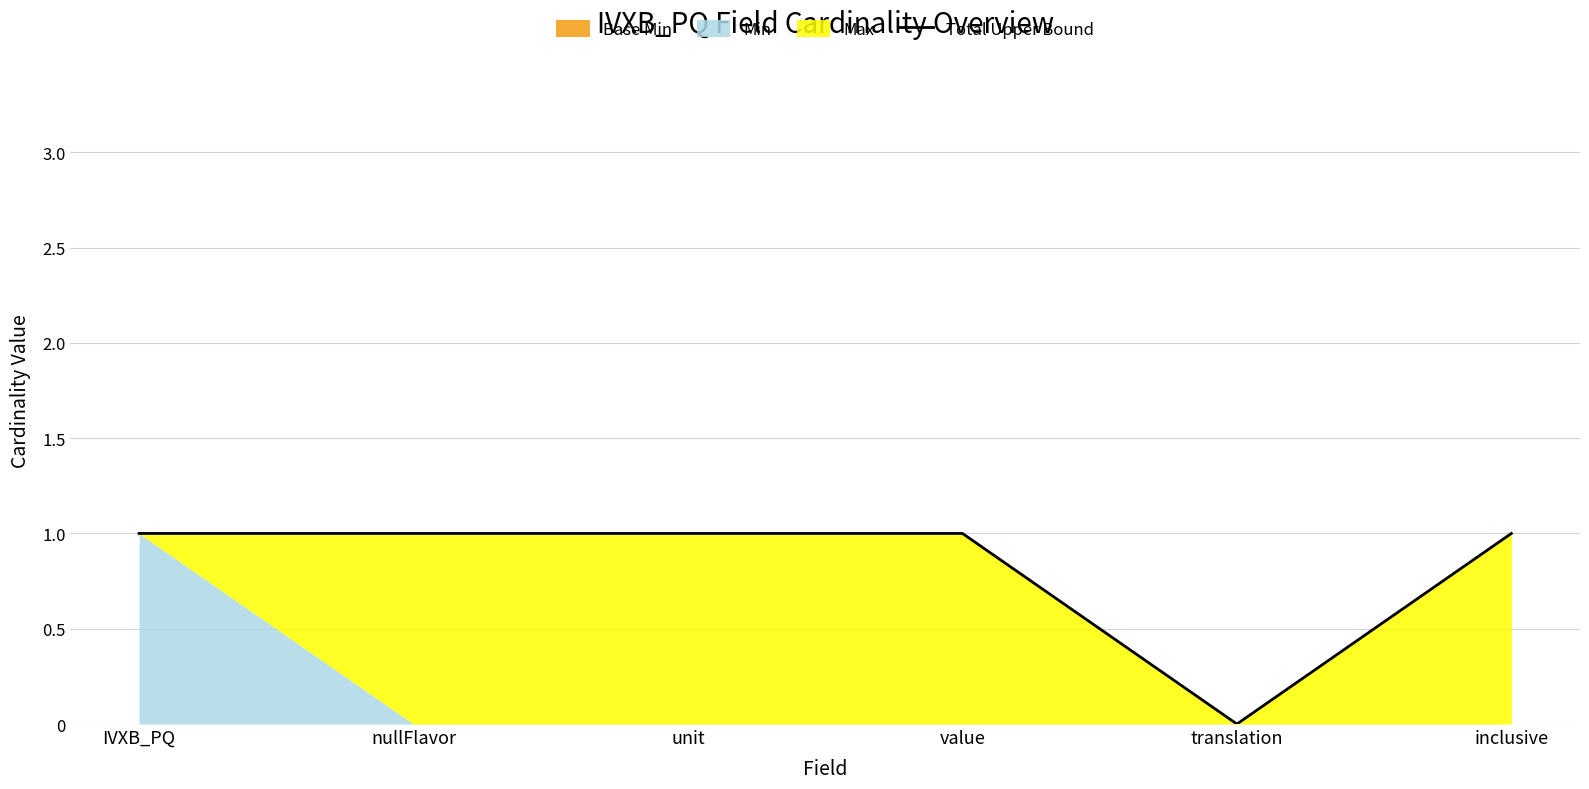

Which has a higher value, translation or value?

value